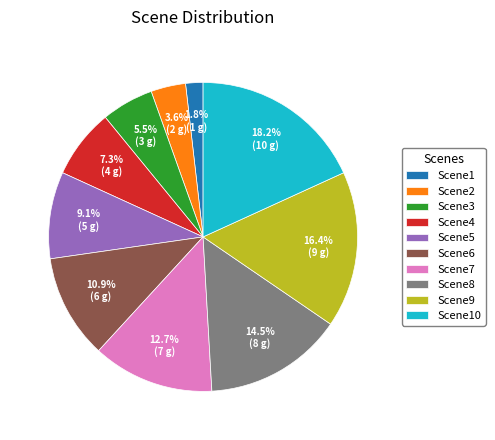

Which category has the biggest portion of the pie?

Scene10